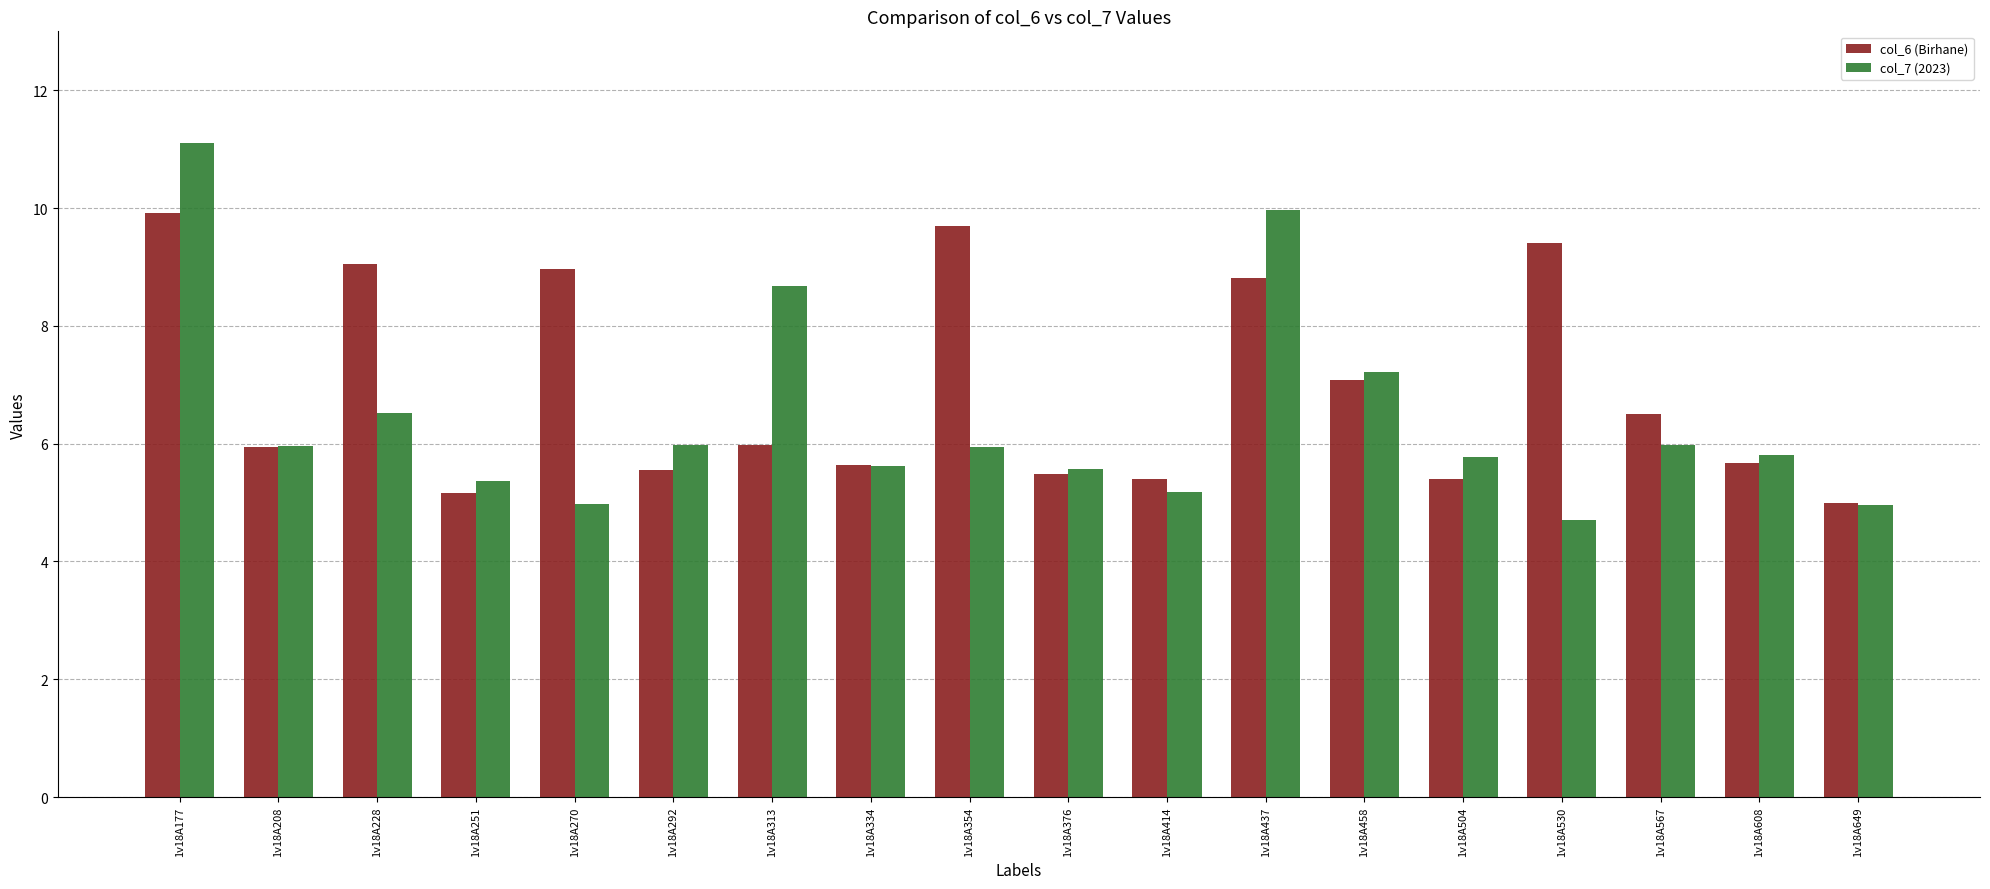

What is the minimum value shown in the chart?

4.7